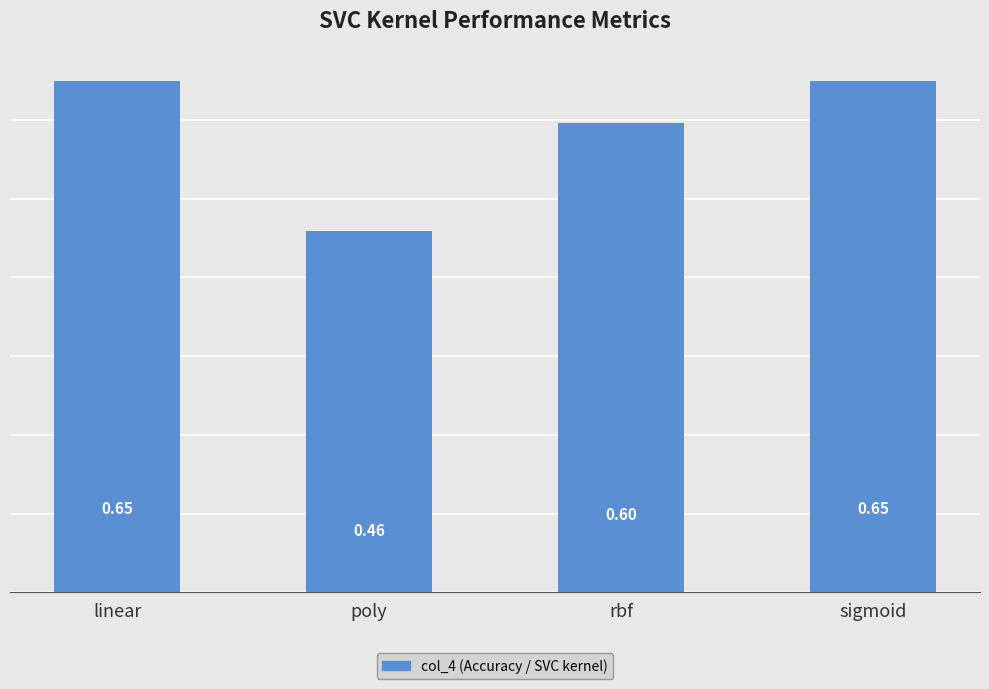

At which label is the value closest to 0?

poly